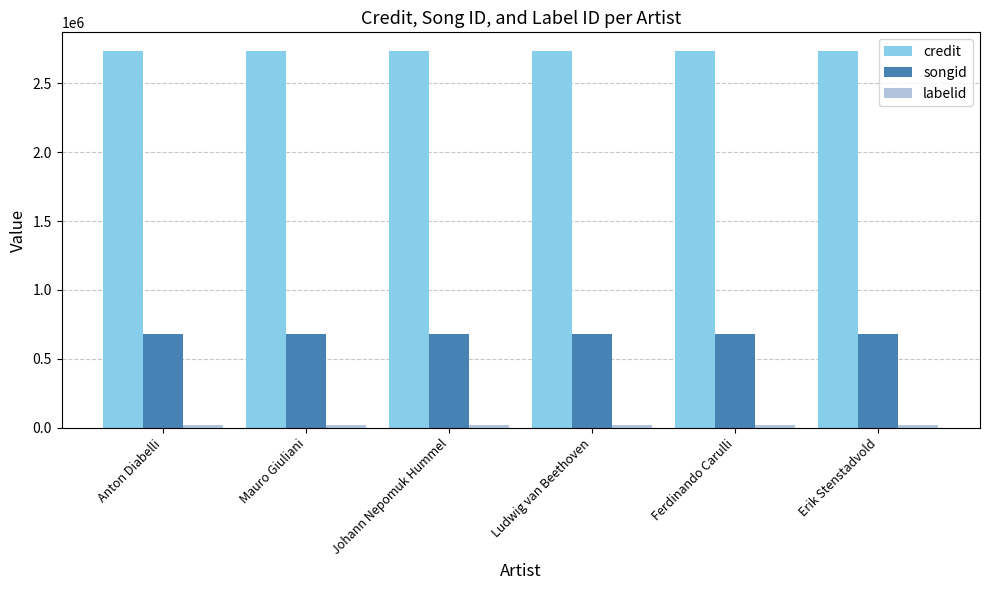

Which series has the largest total across all categories?

credit